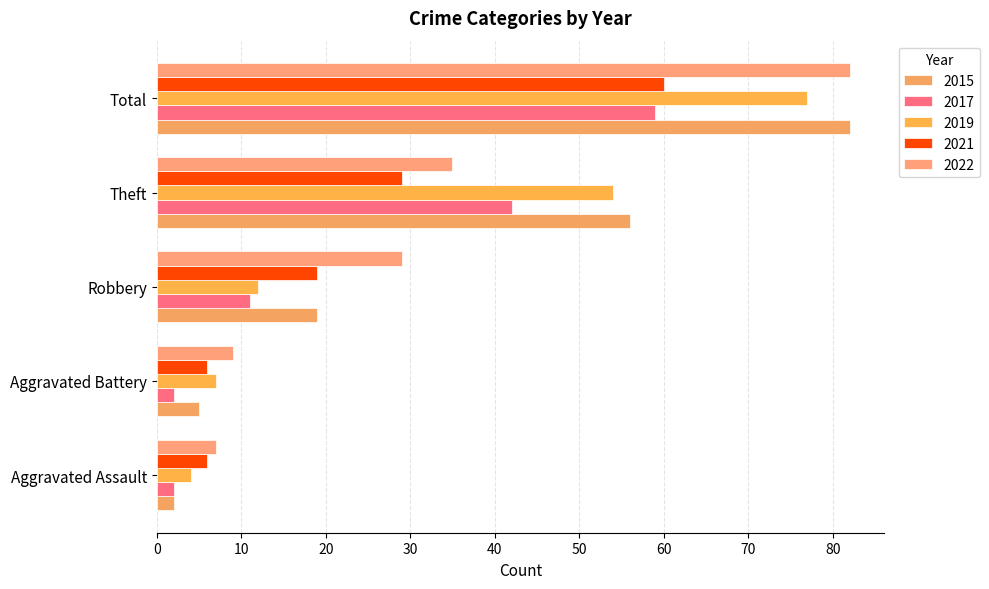

What is the average value of the 2015 series?

33